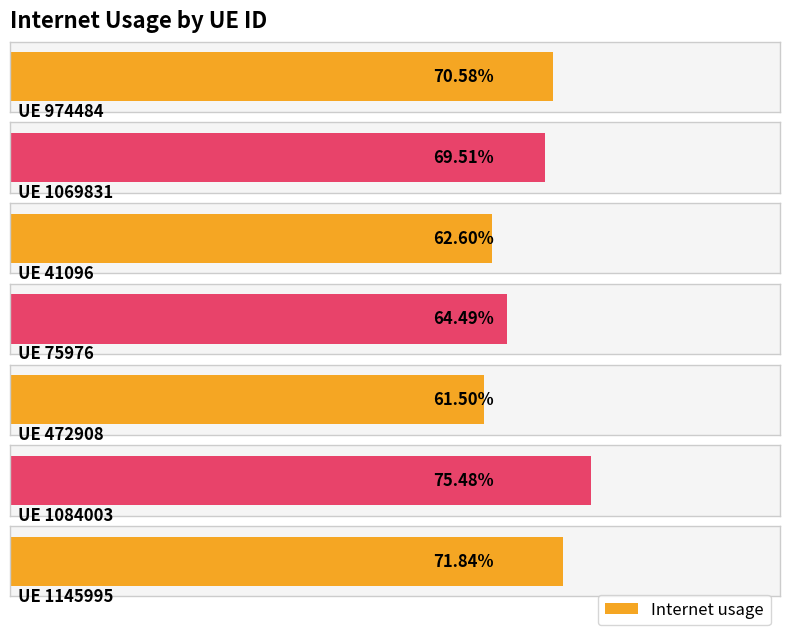

Where is the data nearest to the value 0?

472908